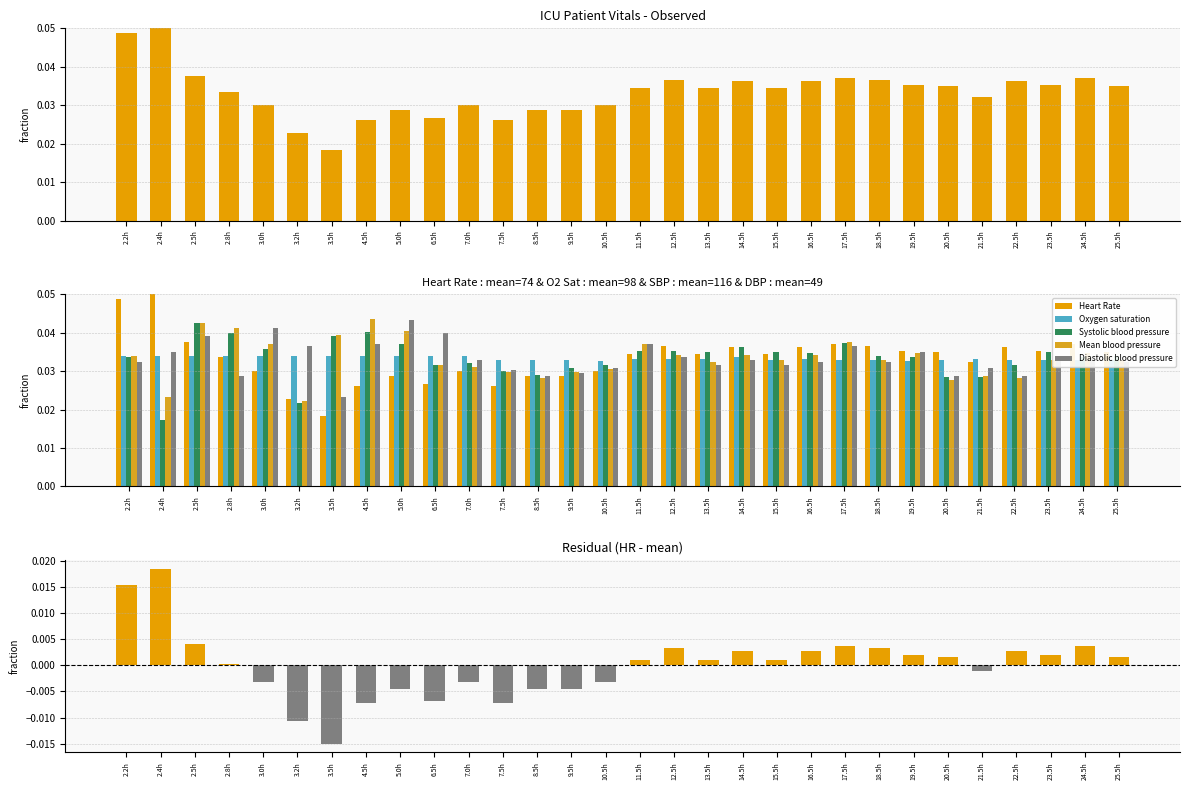

What is the sum of all Oxygen saturation values?

1.0